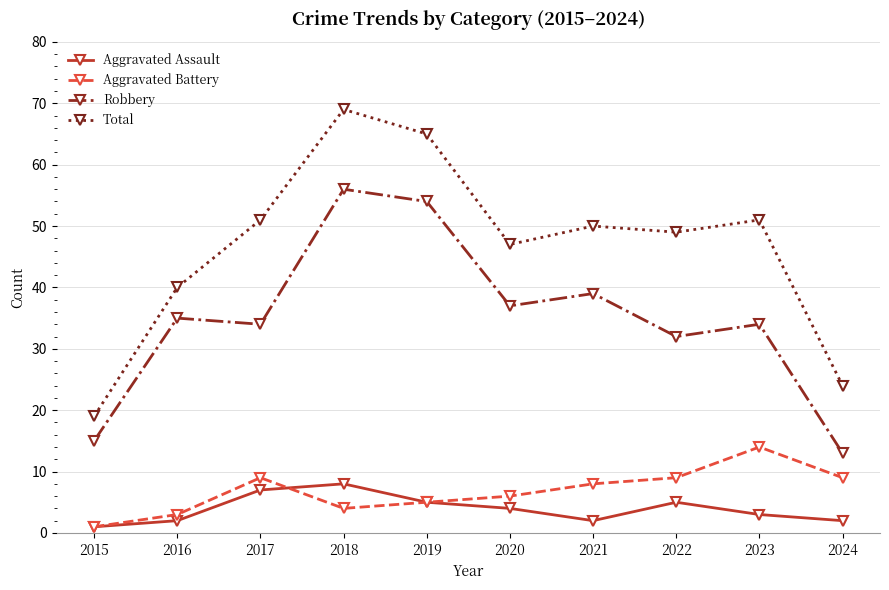

True or false: Aggravated Battery has more than 1 points higher than both neighbors.

True